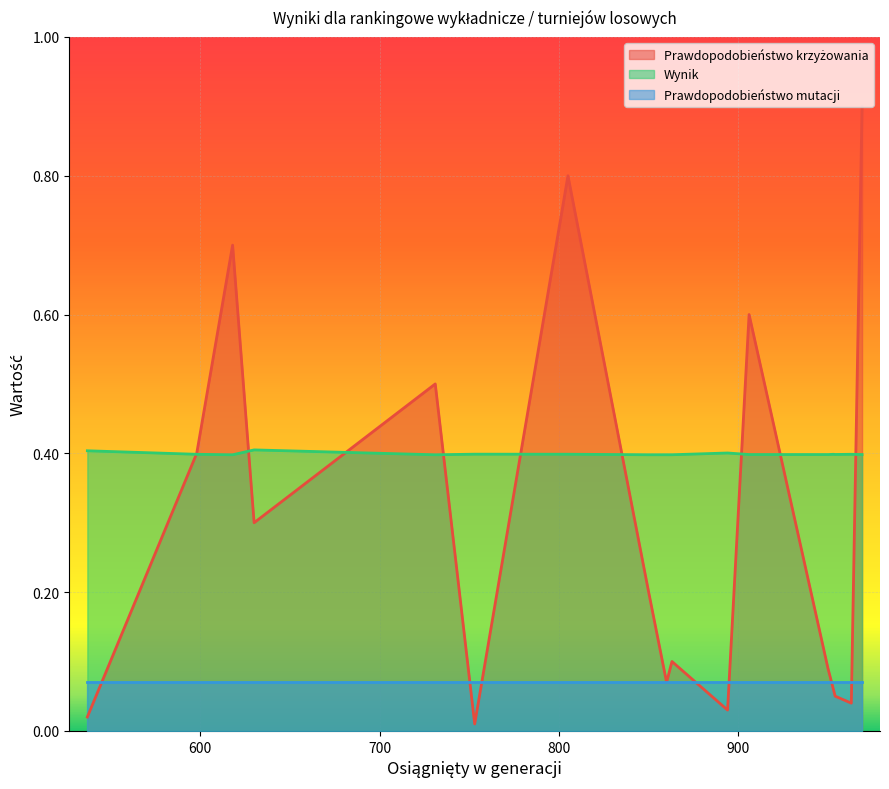

The value of Prawdopodobieństwo krzyżowania at 753 is 0.0. True or false?

False